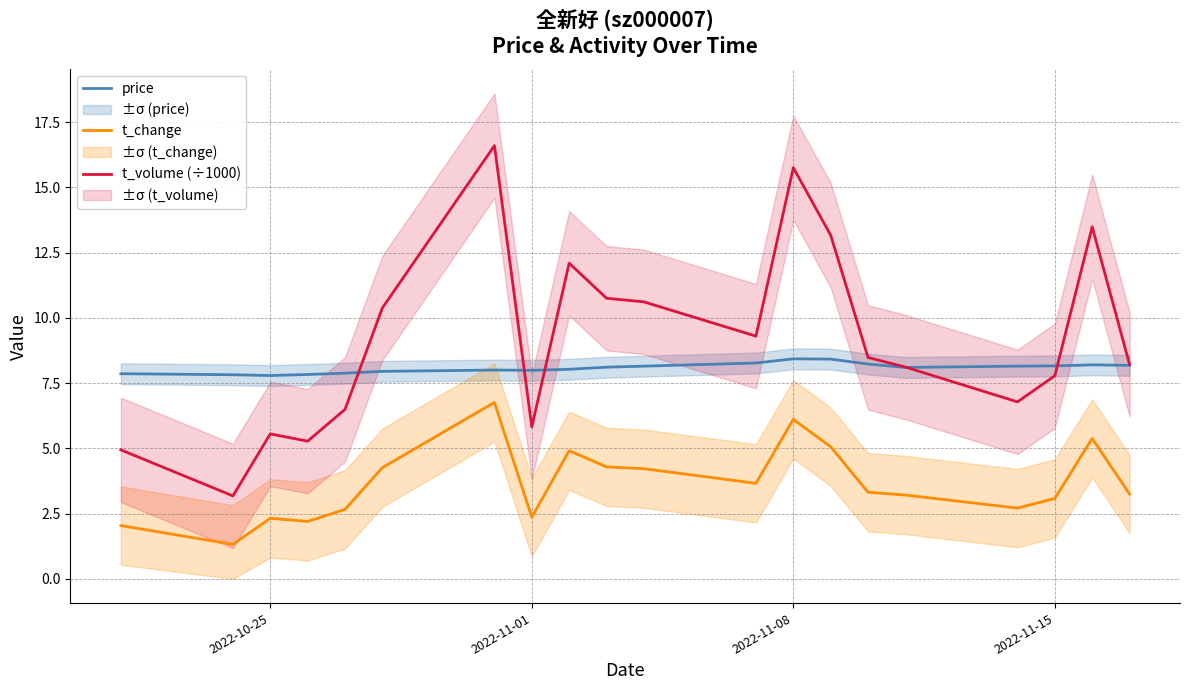

Which series has the widest spread of values?

t_volume (÷1000)